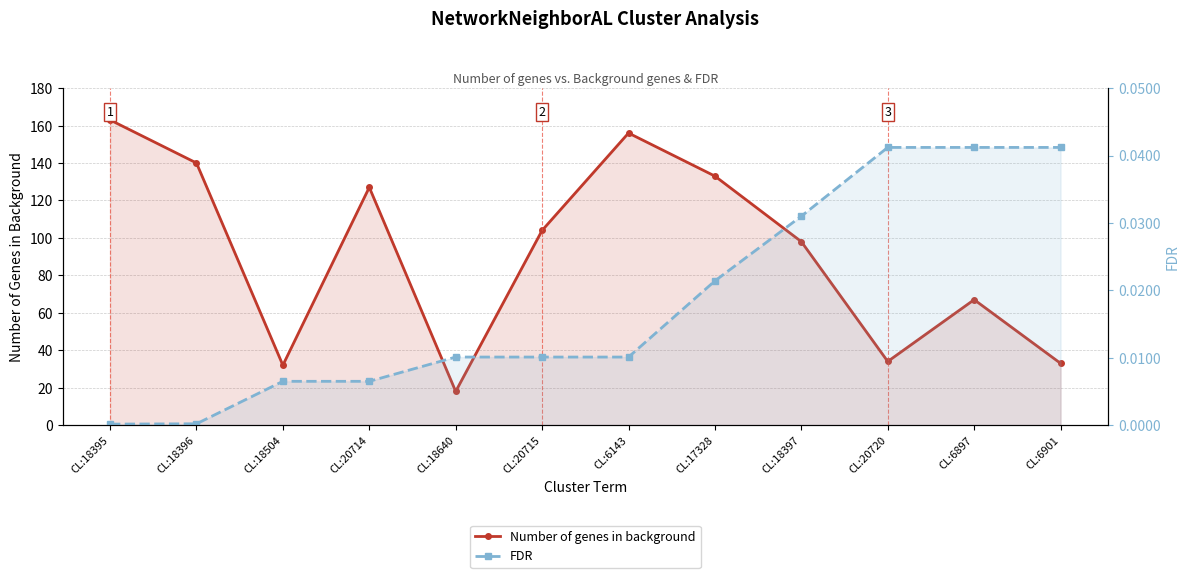

True or false: Number of genes in background and FDR cross at least once.

False